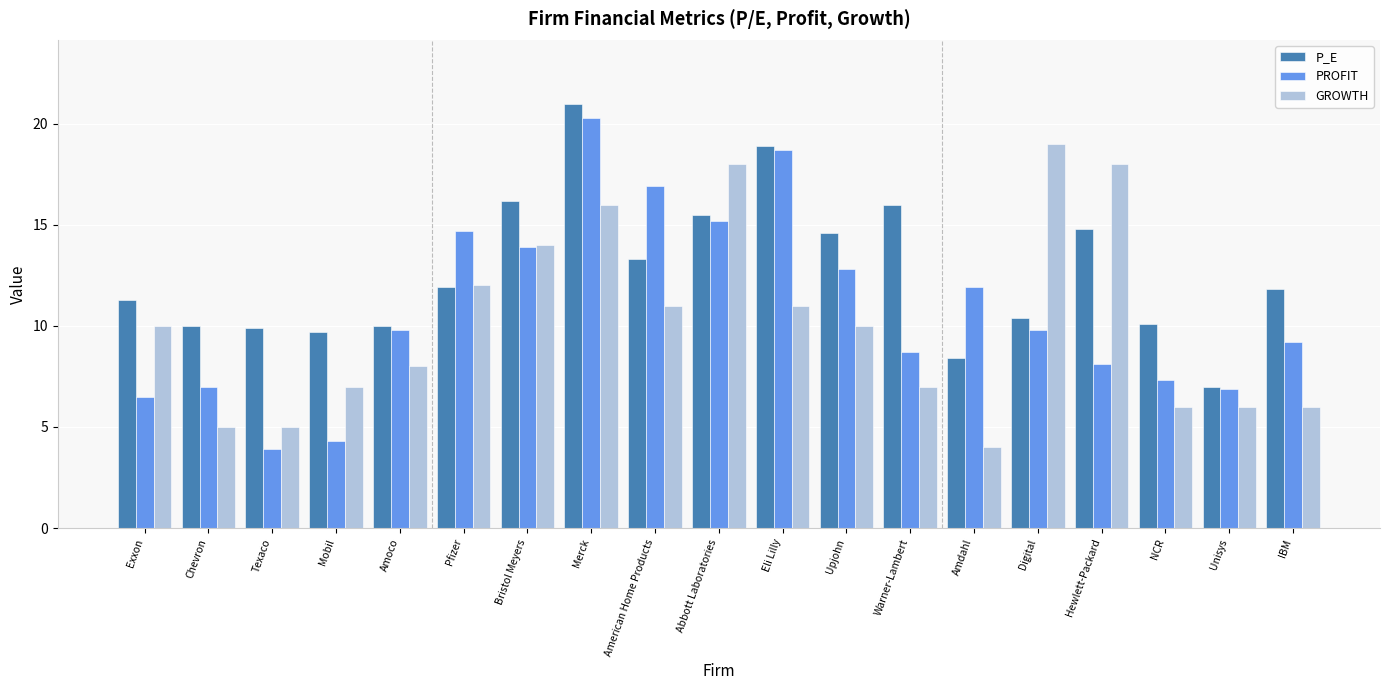

The GROWTH series shows 6.0 at IBM. True or false?

True